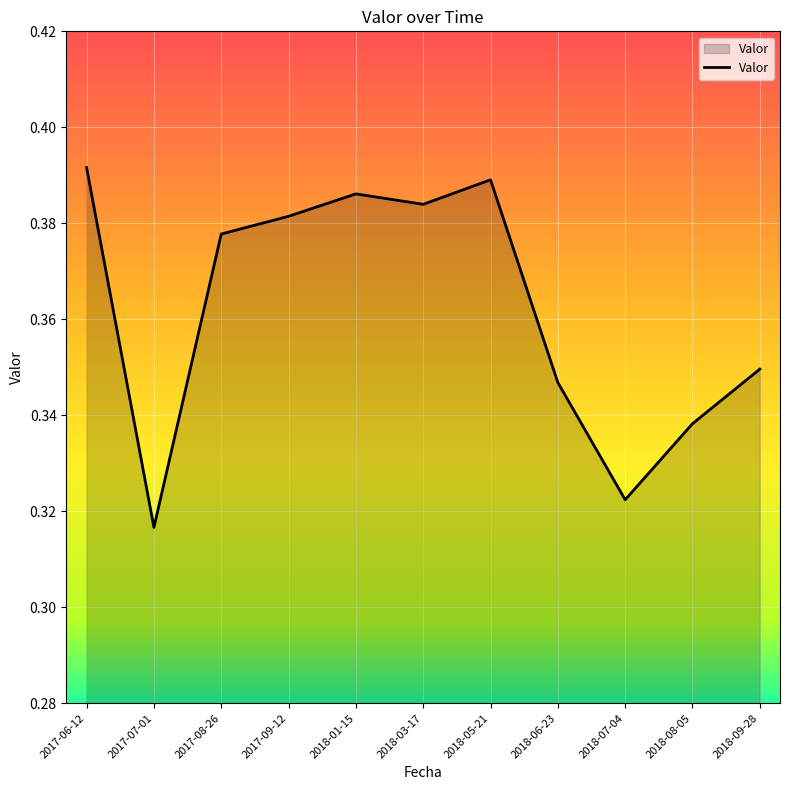

Where is the first local minimum?

2017-07-01